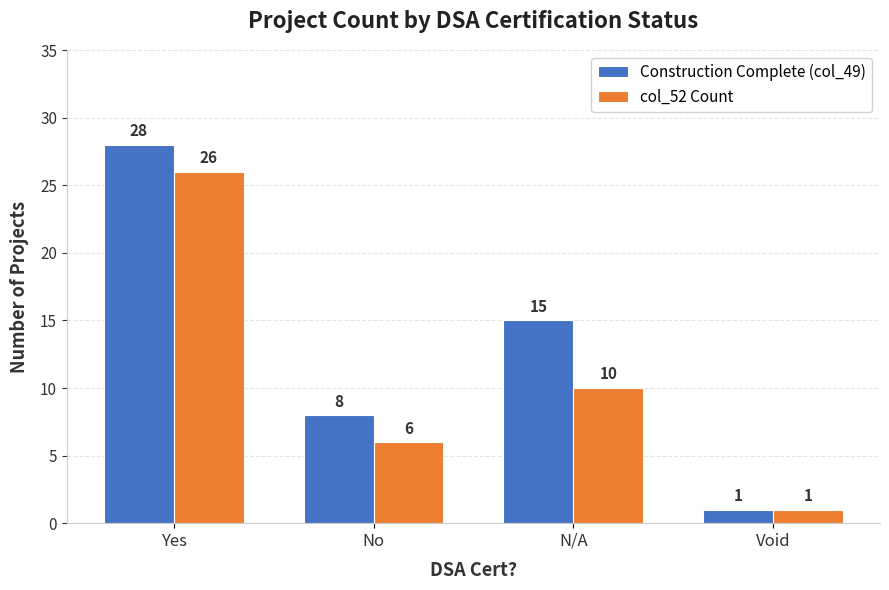

Which series has the largest total across all categories?

Construction Complete (col_49)